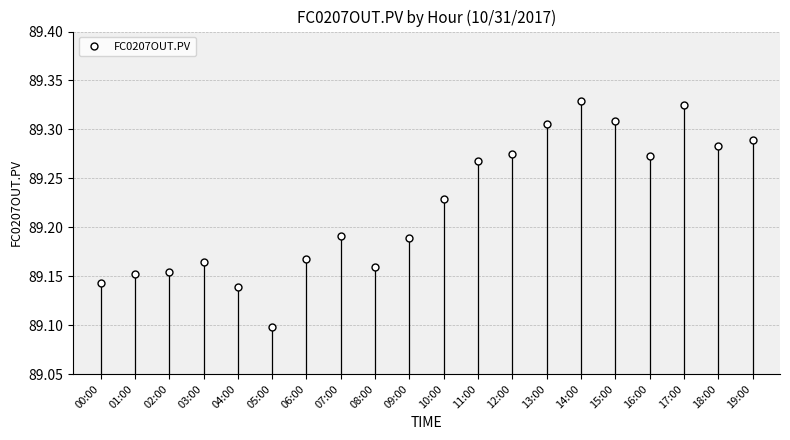

The value at 05:00 is 132.4. True or false?

False